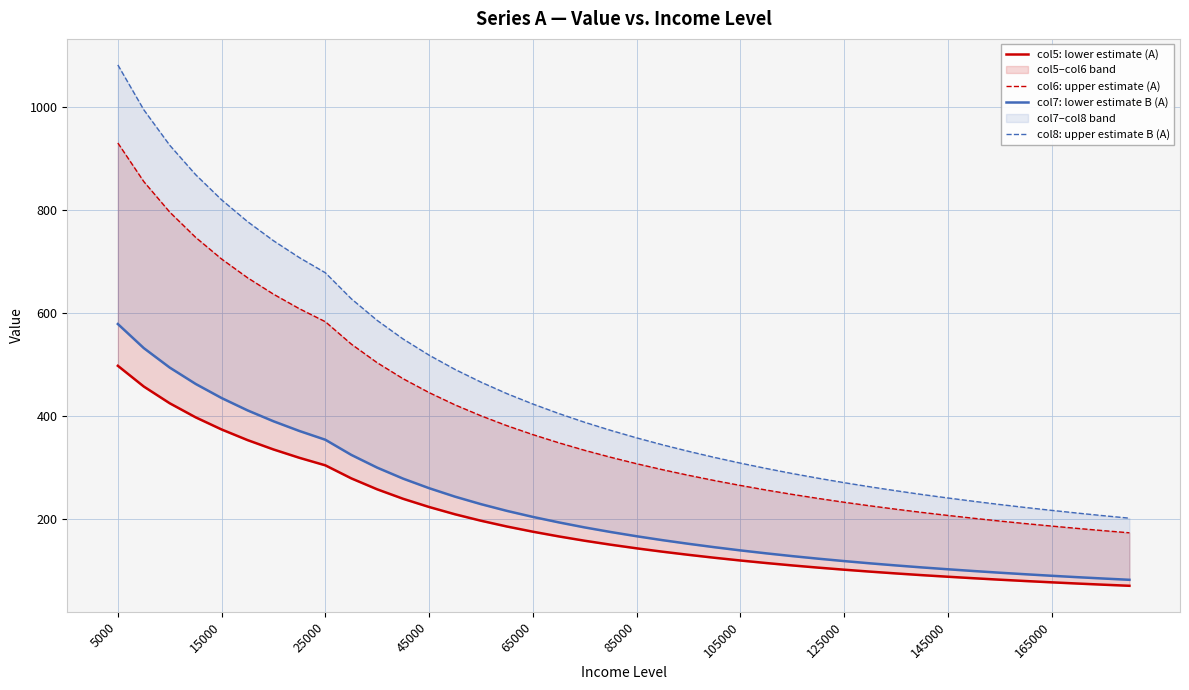

Count the number of data series in this chart.

4